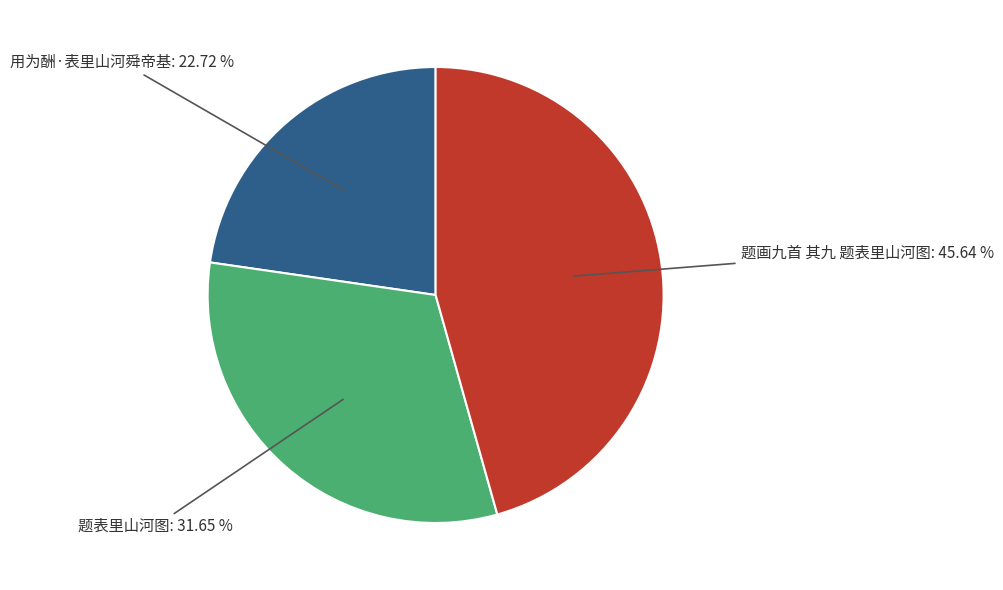

Is there any slice that represents more than half of the pie?

No